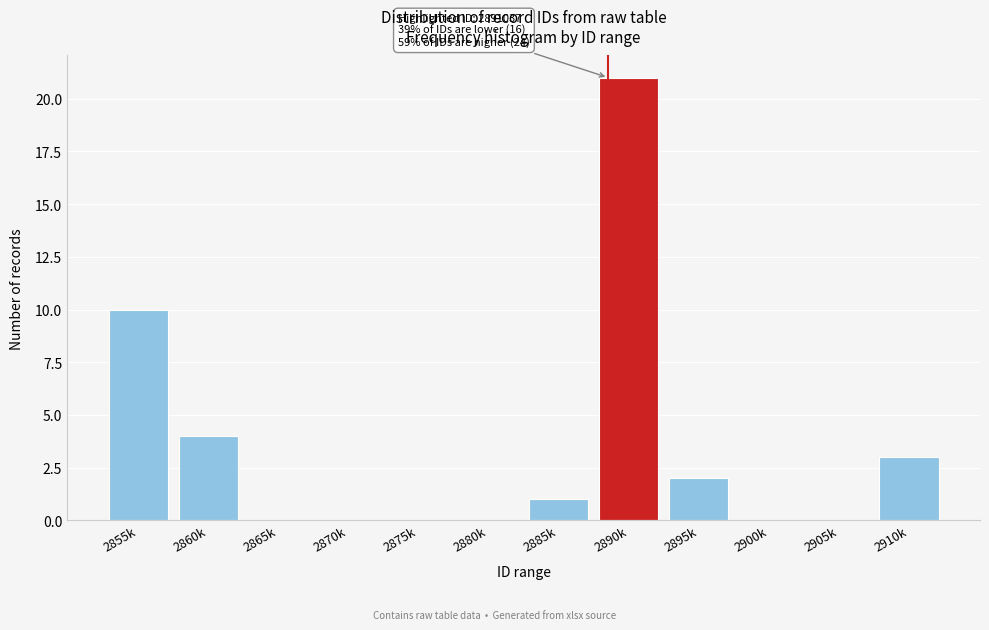

Reading right to left, list all the values displayed in this chart.

2910k=3	2905k=0	2900k=0	2895k=2	2890k=21	2885k=1	2880k=0	2875k=0	2870k=0	2865k=0	2860k=4	2855k=10